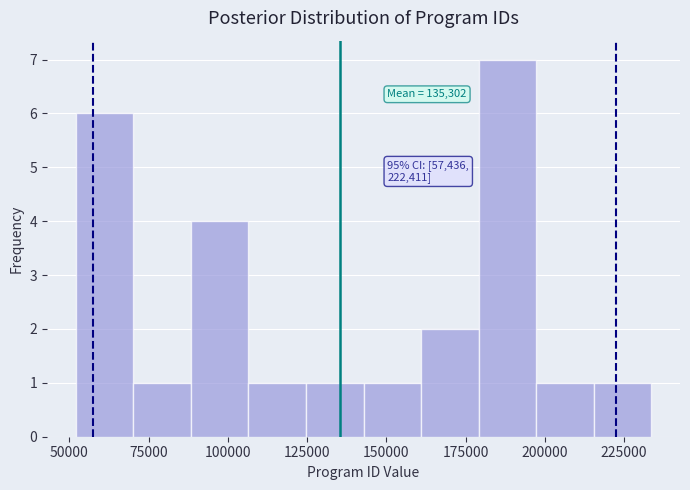

Around what value on the x-axis is the tallest bar? Give the approximate position of its centre, as read against the axis.

190000